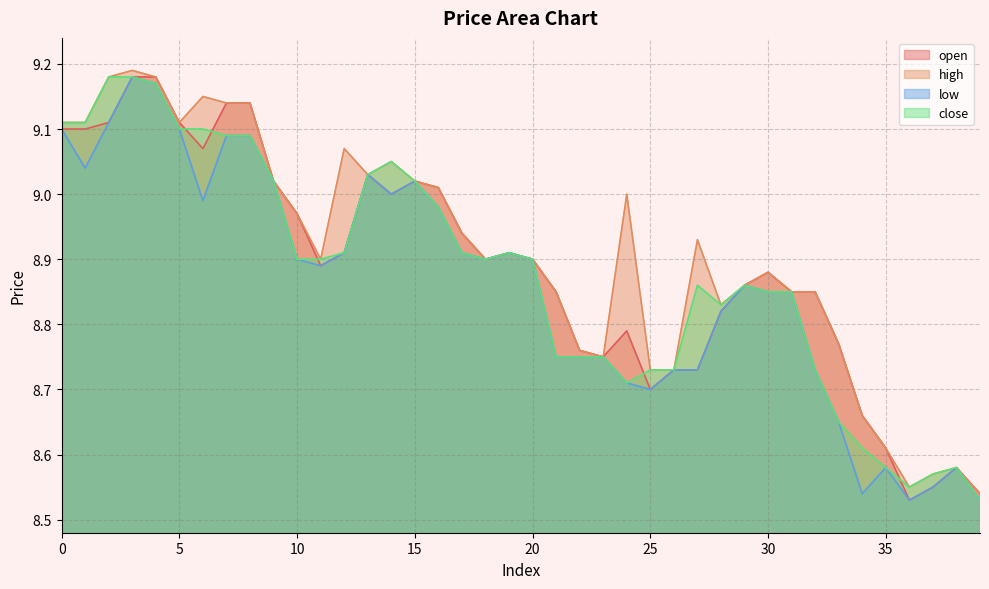

What is the difference between the maximum and second lowest values in the close series?

0.6